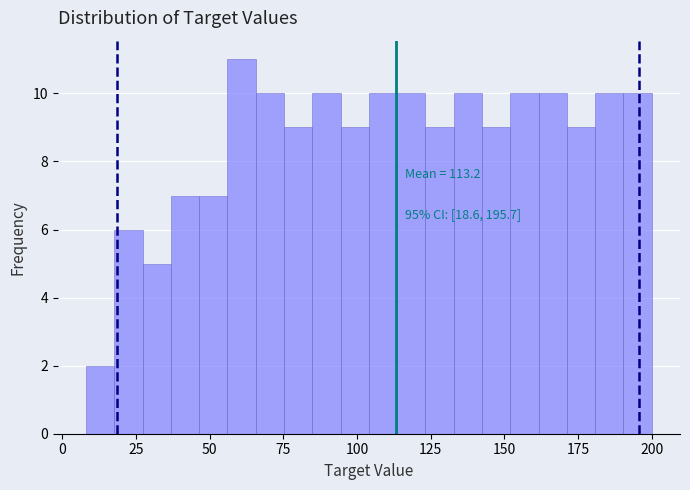

Around what value on the x-axis is the tallest bar? Give the approximate position of its centre, as read against the axis.

60